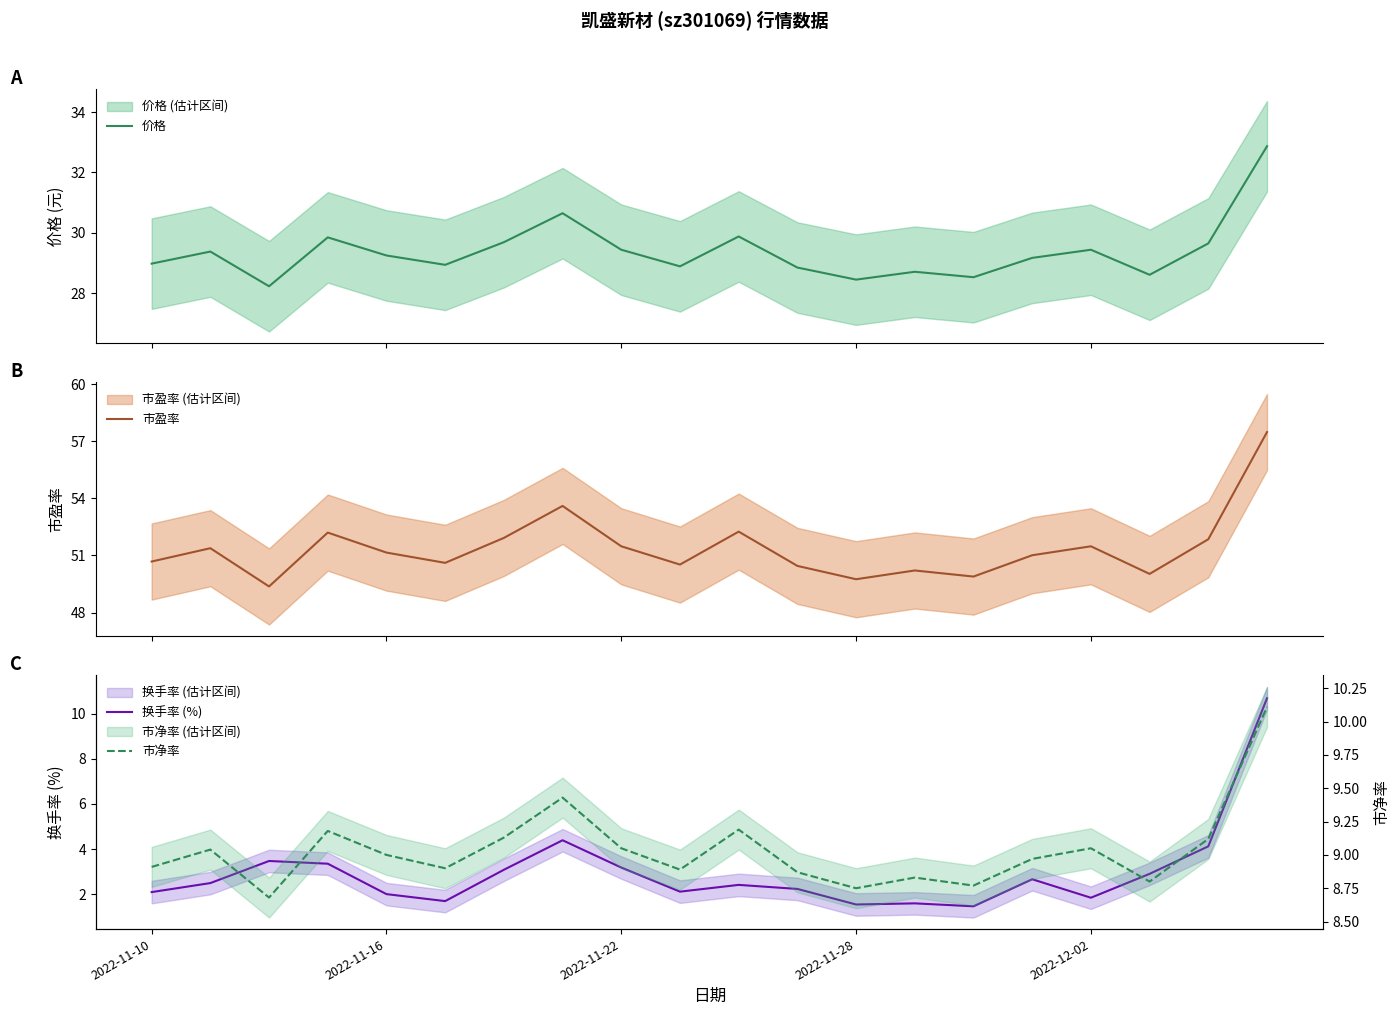

What value does the 换手率 (%) series have at 9?

2.1